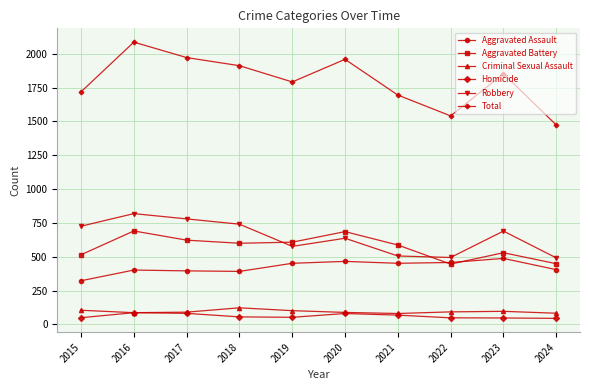

What are all the series names shown in the legend?

Aggravated Assault, Aggravated Battery, Criminal Sexual Assault, Homicide, Robbery, Total